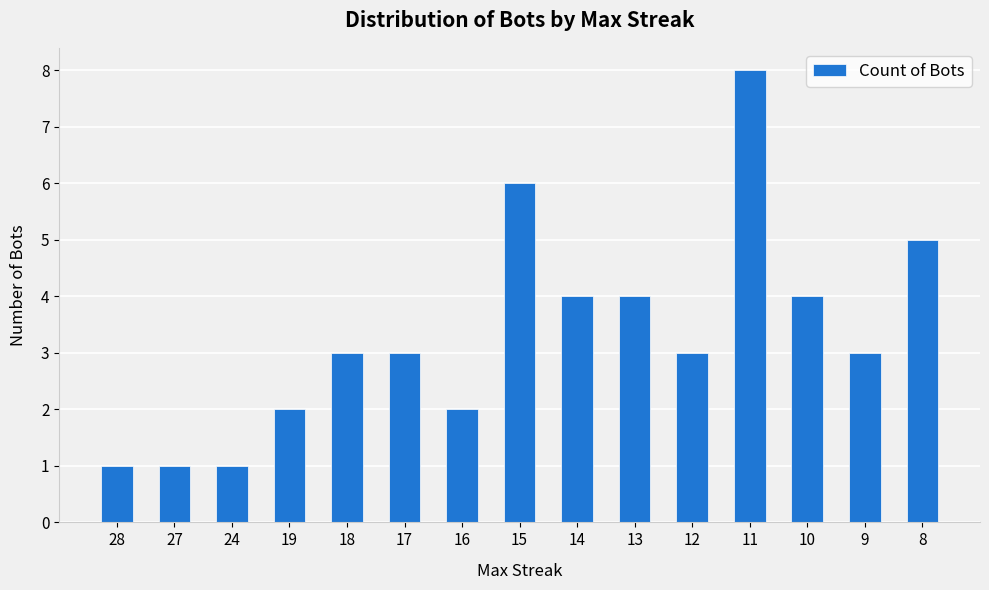

Which category has the highest value across all series?

11